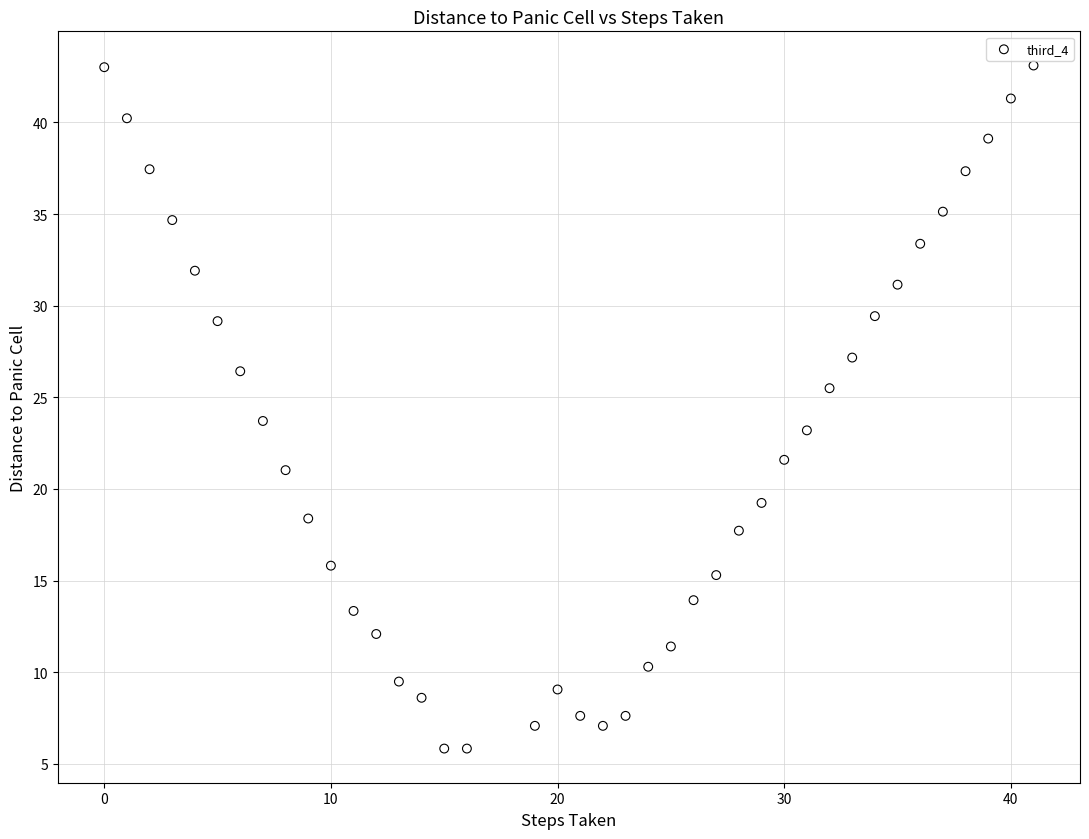

What is the range of Y values (max minus min)?

37.3